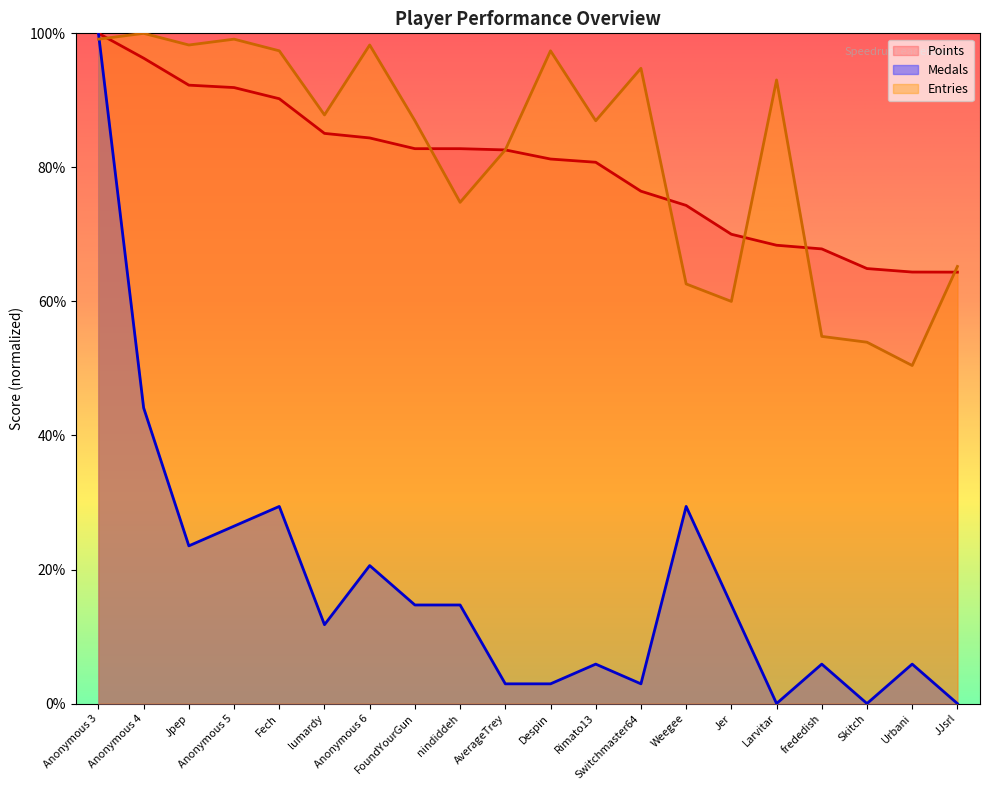

Is the value of Medals at Fech greater than the value of Entries at Anonymous 5?

No